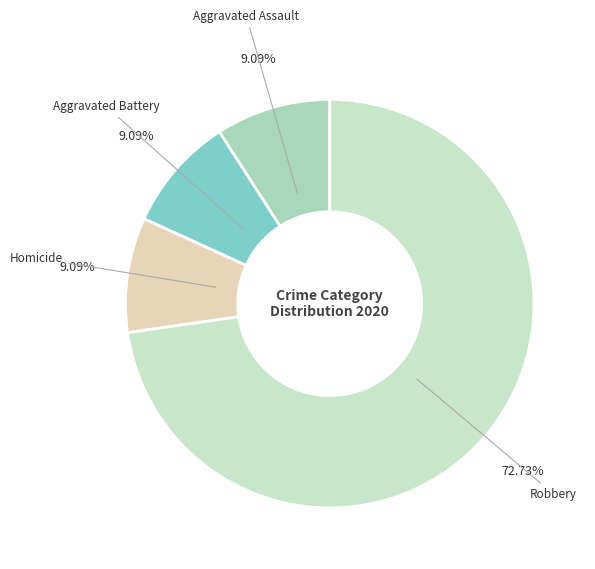

Is it true that Aggravated Battery is 9% of the pie?

True